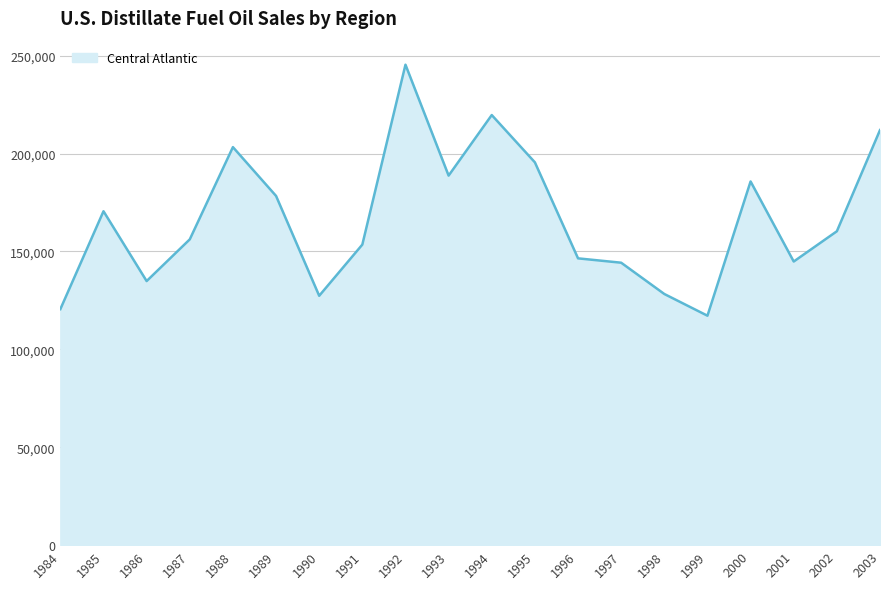

Between 1998 and 1996, which is larger?

1996